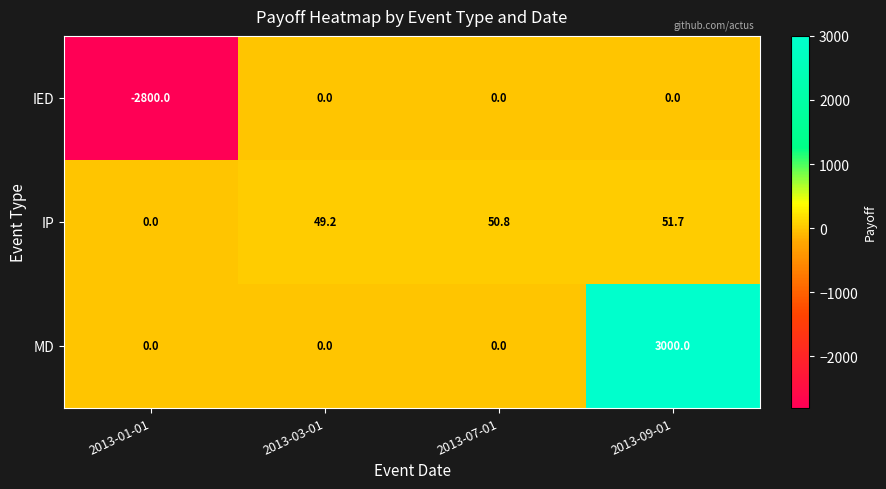

Between 2013-03-01 and 2013-09-01, which series saw the biggest shift?

MD